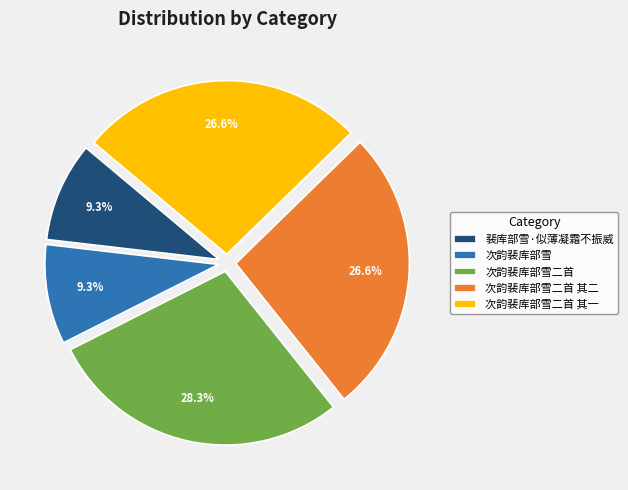

The 次韵裴库部雪二首 其一 slice represents 19% of the pie. True or false?

False